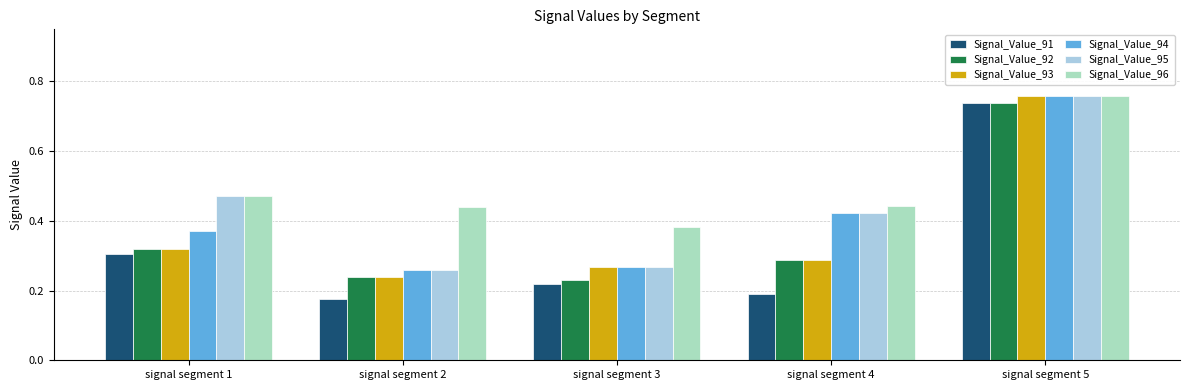

True or false: Signal_Value_94 has a value of 0.3 at signal segment 3.

True